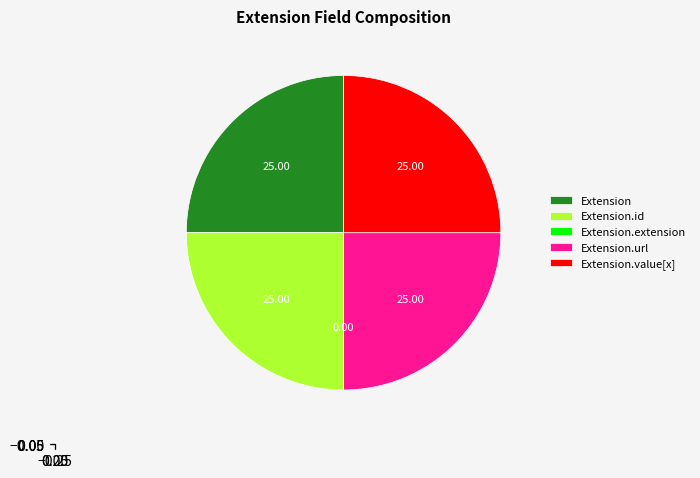

Is there a majority slice in this chart?

No